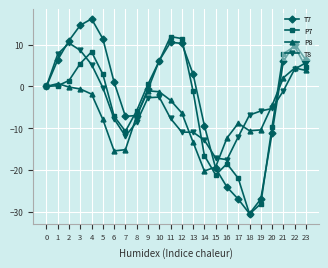

The value of T8 at 6 is -7.8. True or false?

True